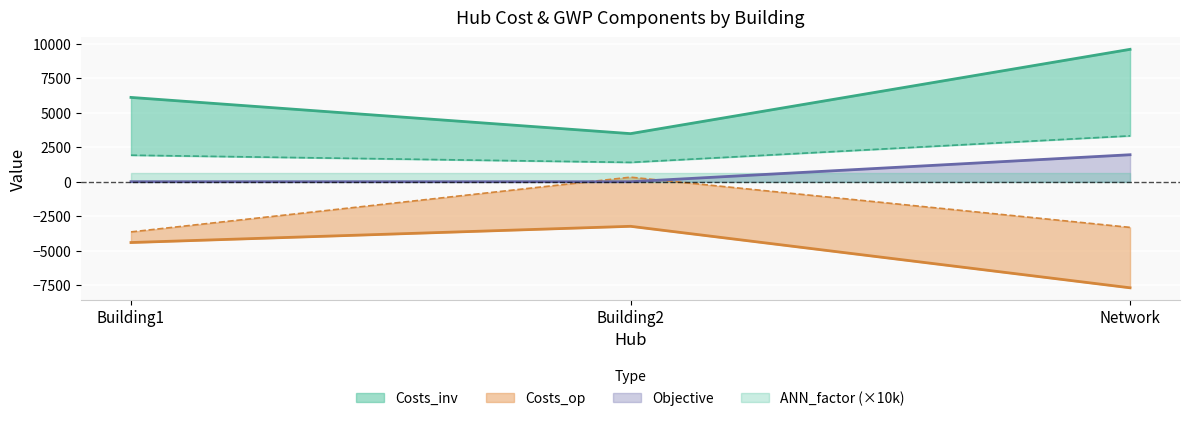

How many lines are shown in the chart?

5